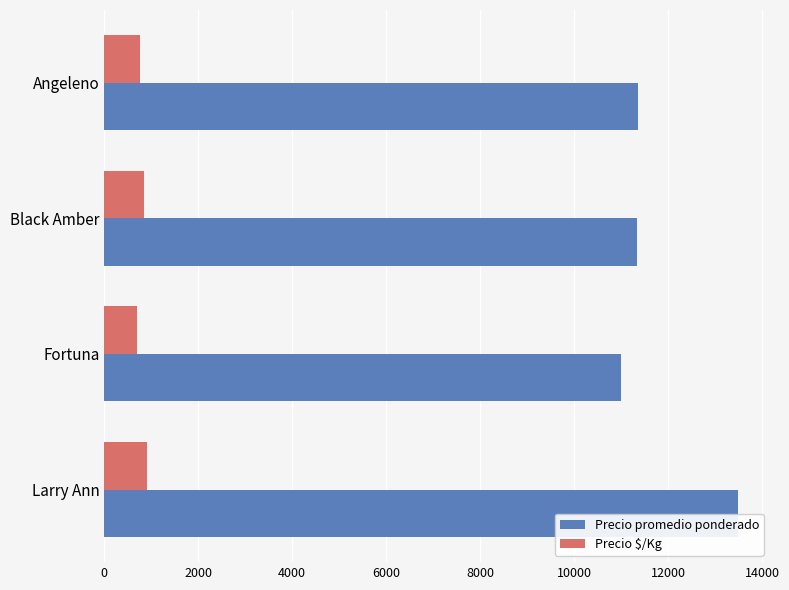

Rank the series by their average value, from lowest to highest.

Precio $/Kg, Precio promedio ponderado